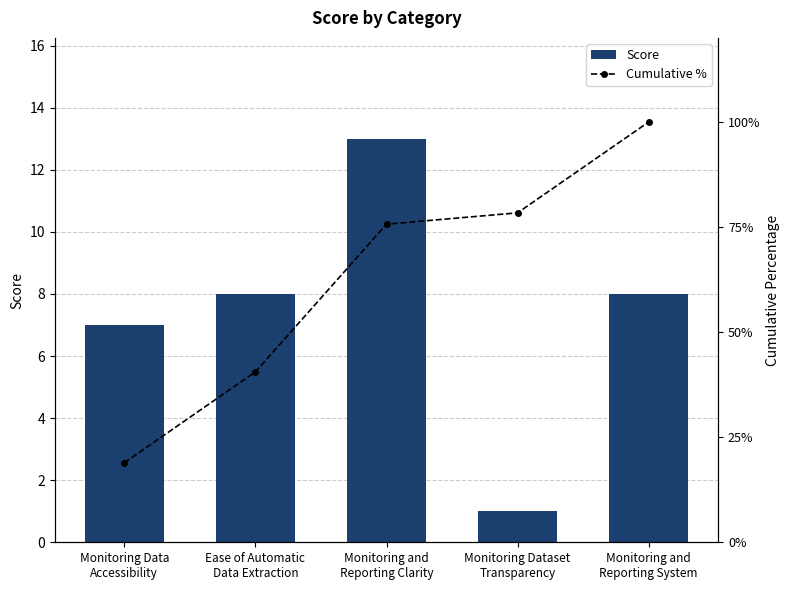

At which label is Cumulative % closest to 59?

Monitoring and
Reporting Clarity